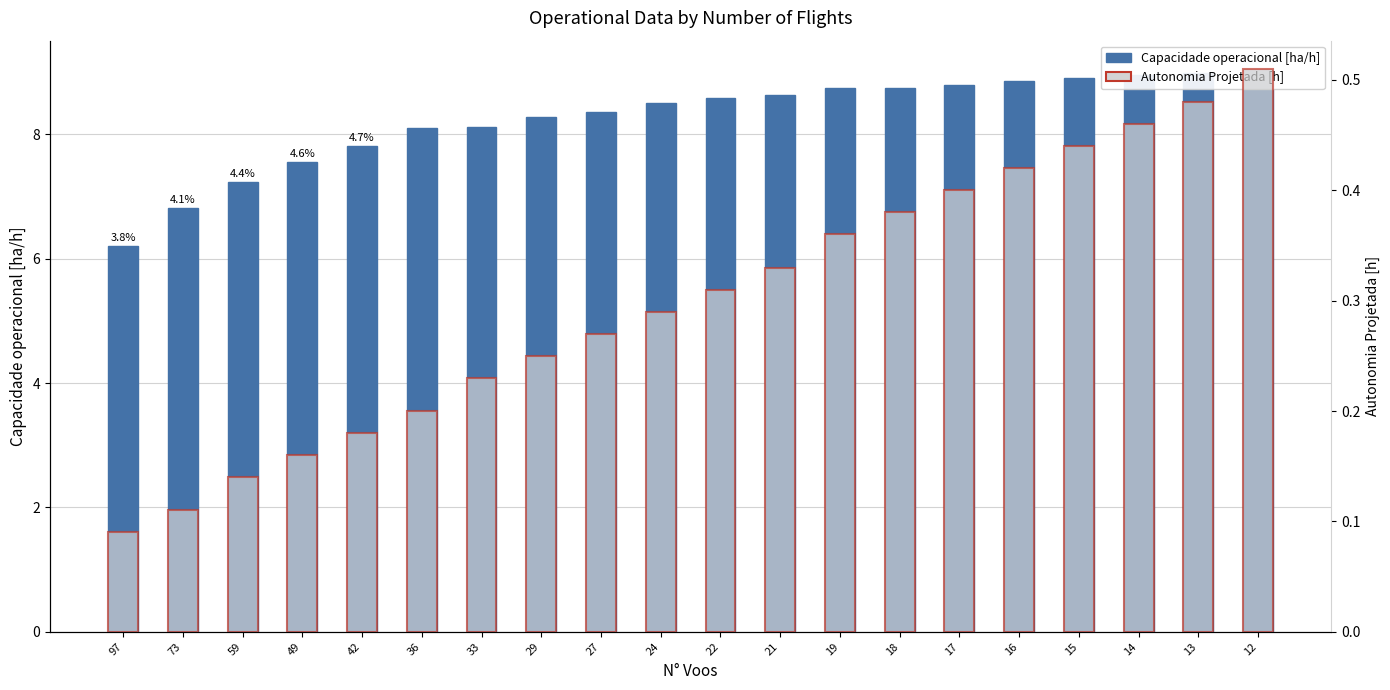

What are all the series names shown in the legend?

Capacidade operacional [ha/h], Autonomia Projetada [h]